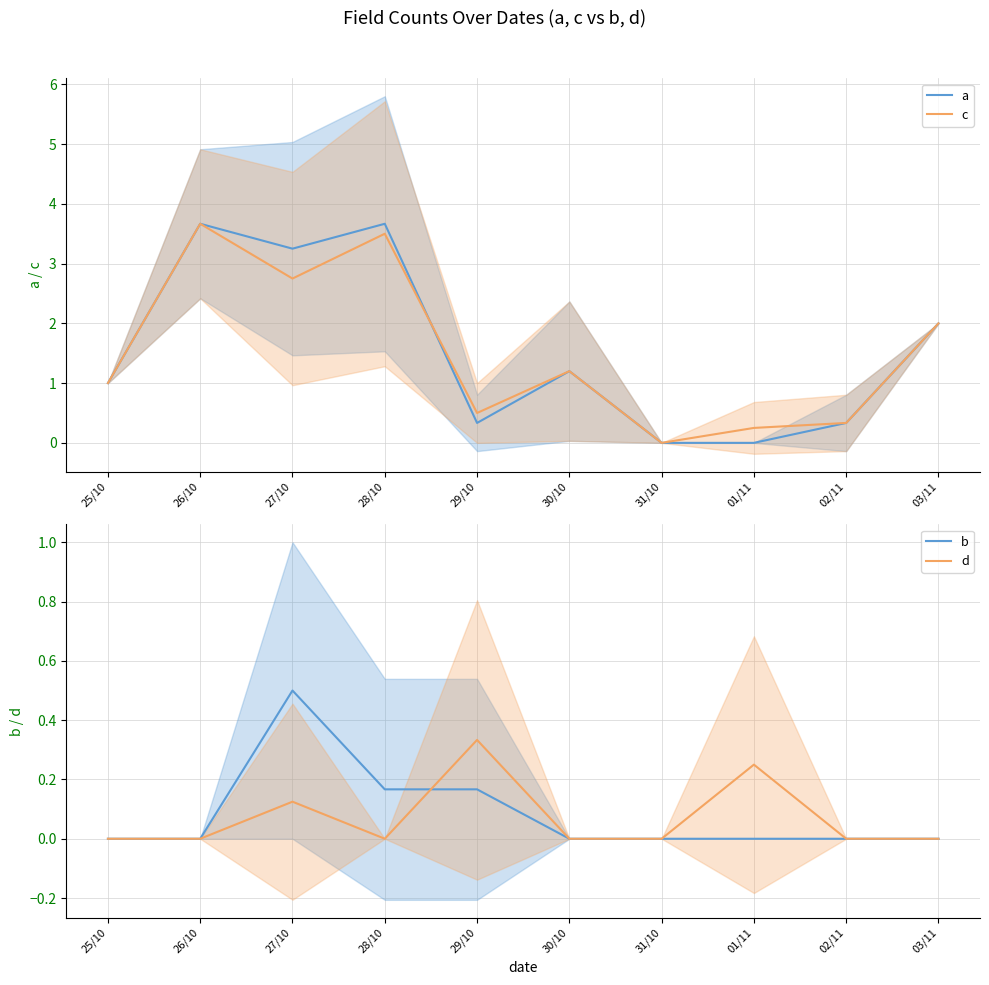

At which category does a reach its first local peak?

26/10